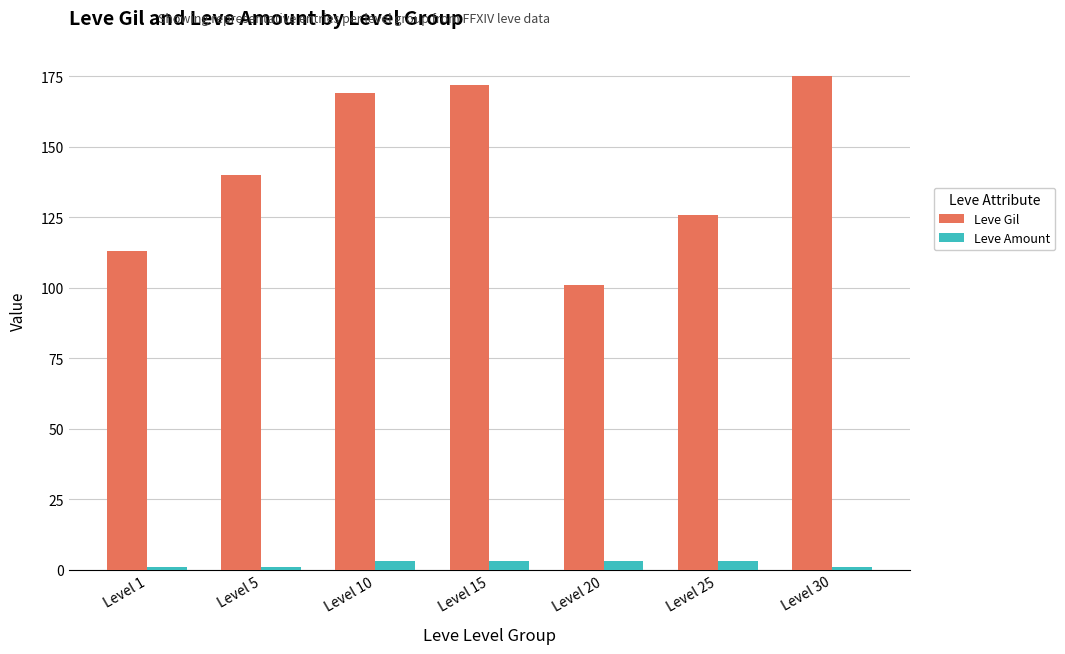

What is the highest value of the Leve Amount series?

3